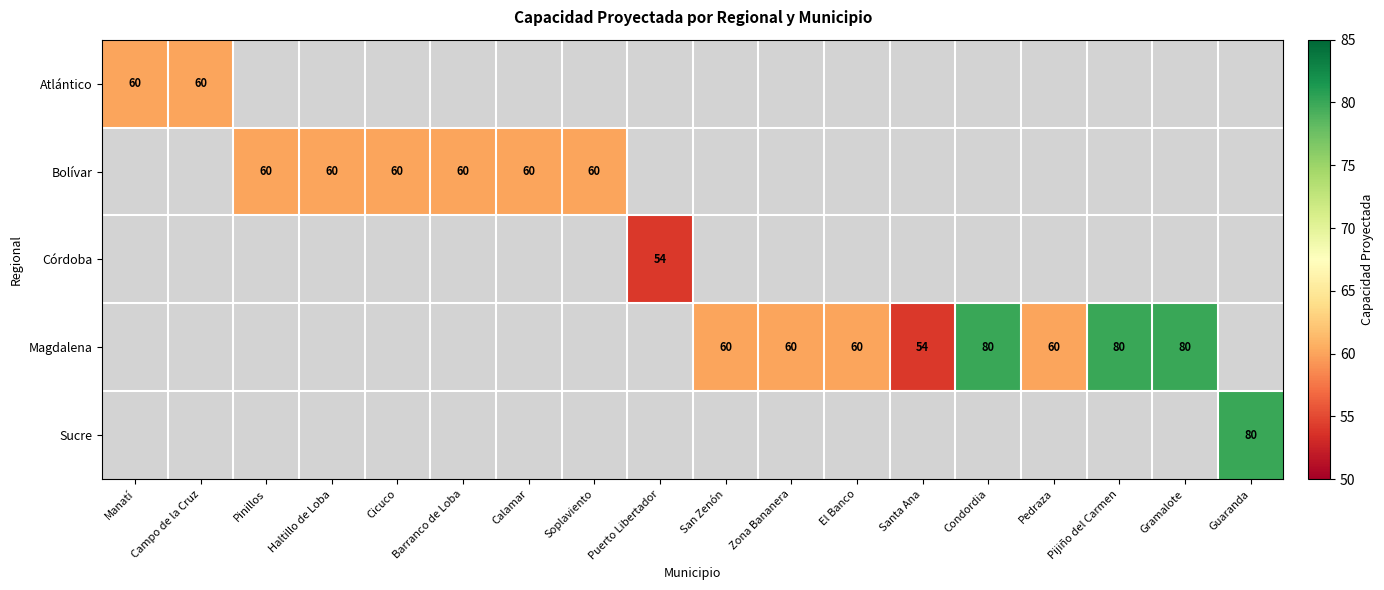

Is it true that Atlántico equals 98 at Campo de la Cruz?

False